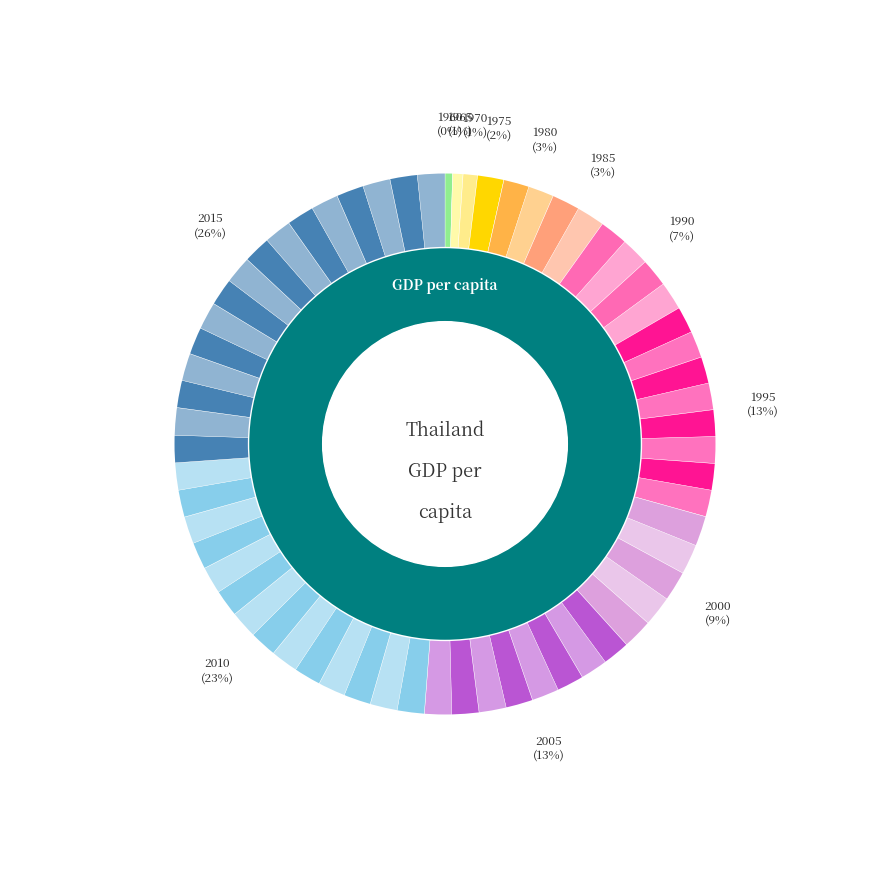

What is the smallest slice in the pie chart?

1960